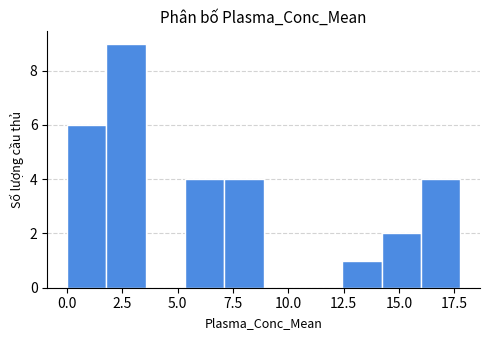

Around what value on the x-axis is the tallest bar? Give the approximate position of its centre, as read against the axis.

2.5